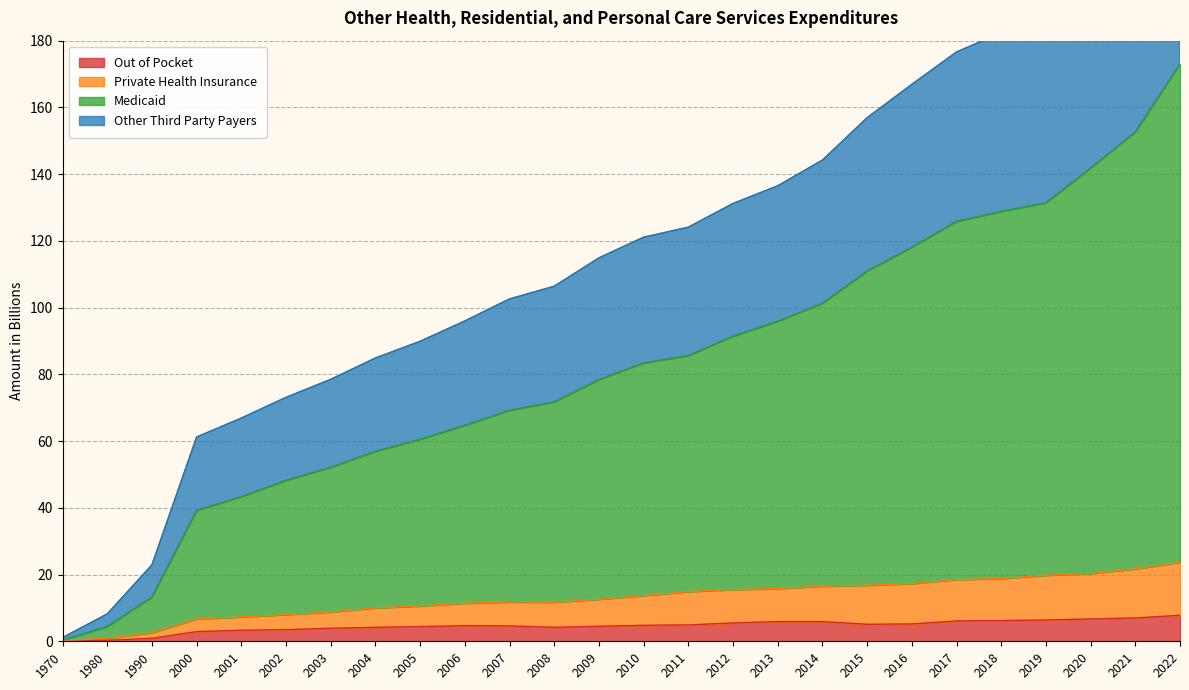

Rank the categories by Medicaid value from lowest to highest.

1970, 1980, 1990, 2000, 2001, 2002, 2003, 2004, 2005, 2006, 2007, 2008, 2009, 2010, 2011, 2012, 2013, 2014, 2015, 2016, 2017, 2018, 2019, 2020, 2021, 2022